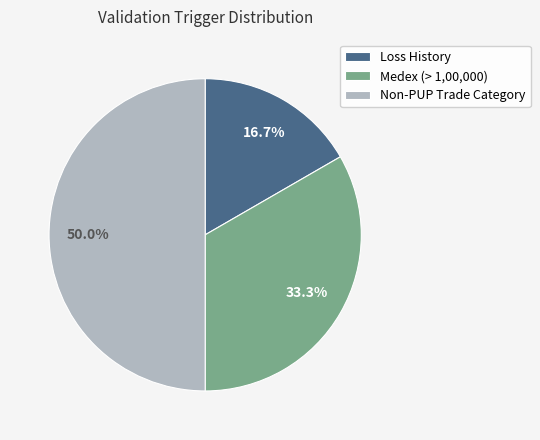

Does Medex (> 1,00,000) account for over 50% of the chart?

No